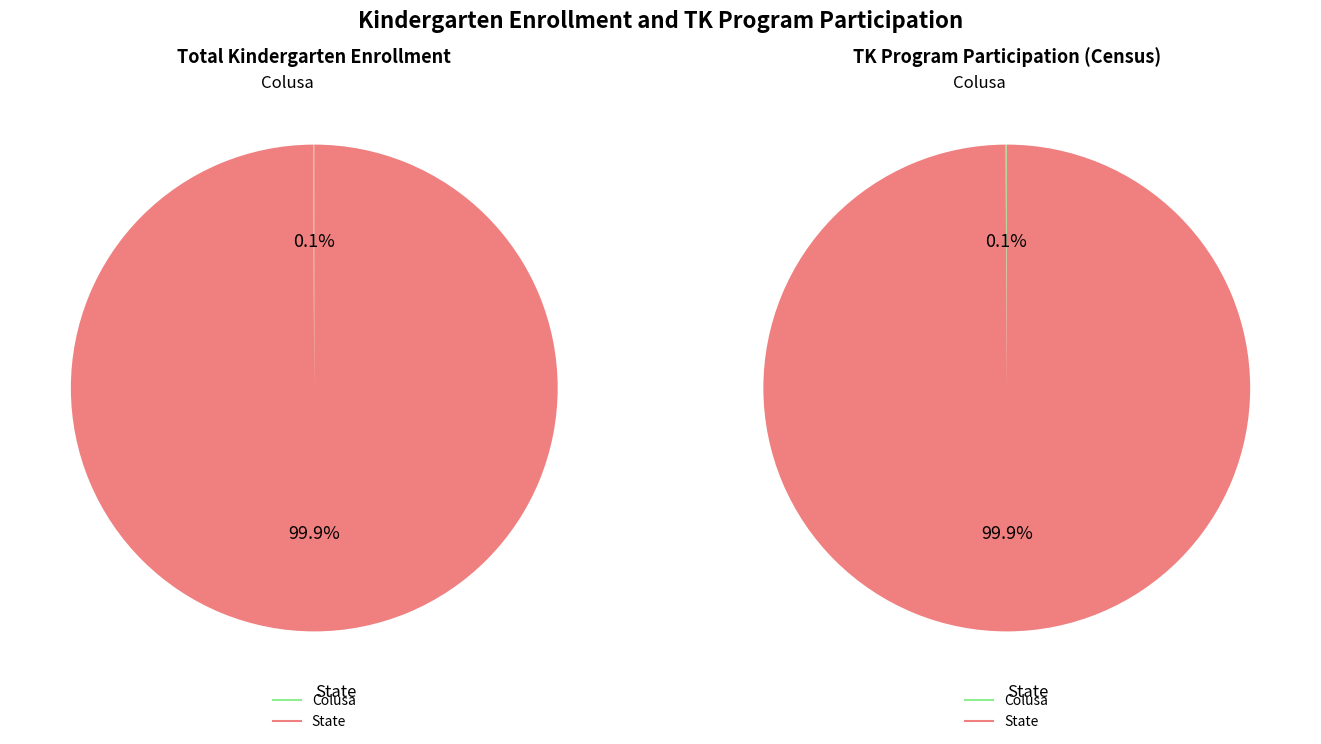

Does any single category account for the majority?

Yes